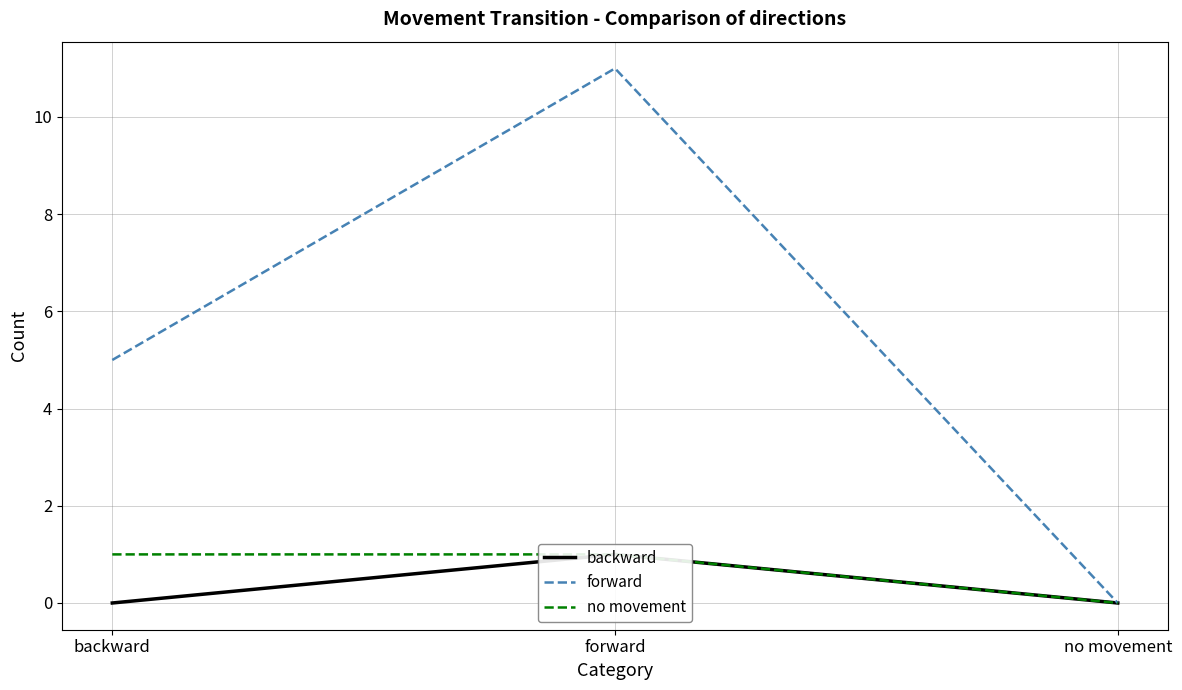

List the series in order of their peak value, lowest first.

backward, no movement, forward